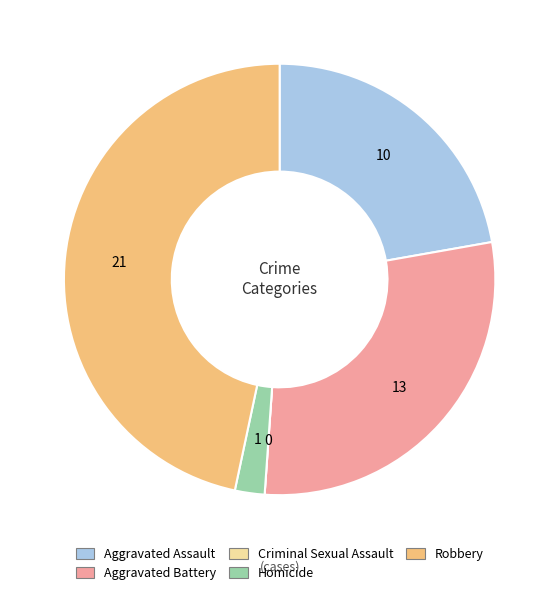

Which slice is the largest?

Robbery